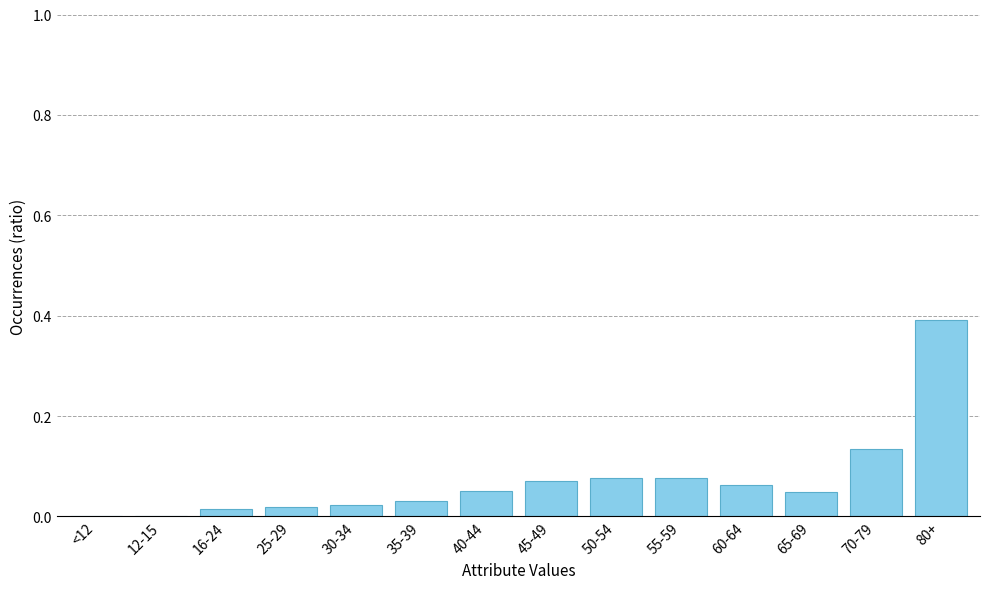

The value at 55-59 is 0.0. True or false?

False